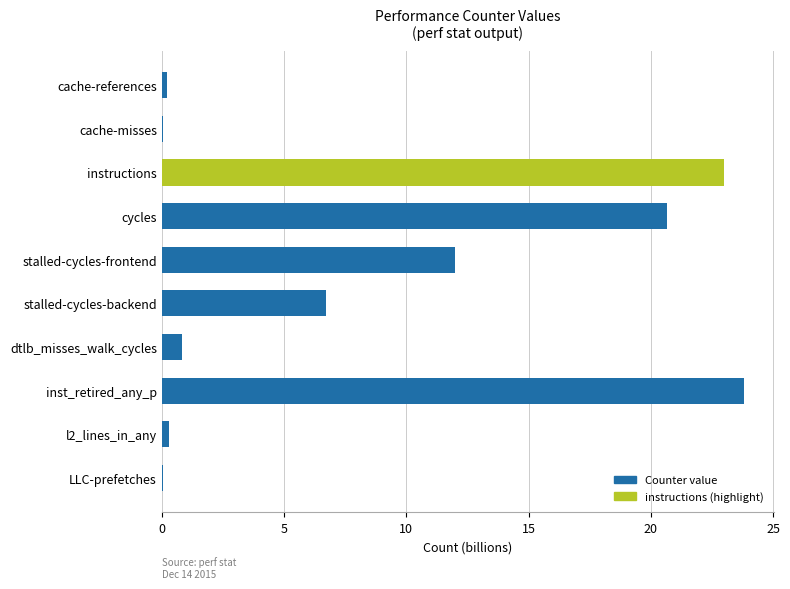

Where is the data nearest to the value 11?

stalled-cycles-frontend